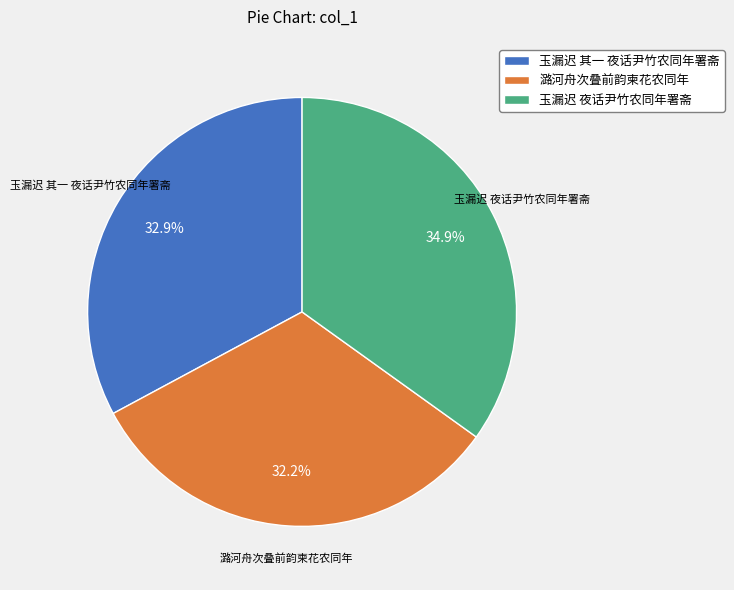

Which has a higher value, 玉漏迟 其一 夜话尹竹农同年署斋 or 玉漏迟 夜话尹竹农同年署斋?

玉漏迟 夜话尹竹农同年署斋